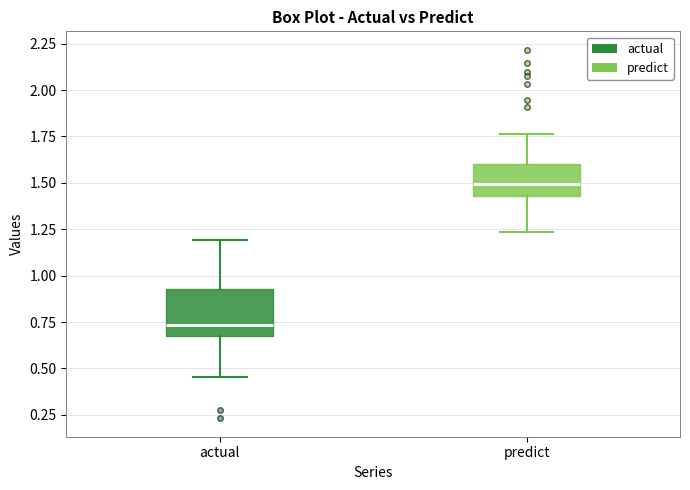

Where is the lower edge of the box for actual on the y-axis? The values are not printed on the chart, so give them approximately, as read against the axis.

0.70